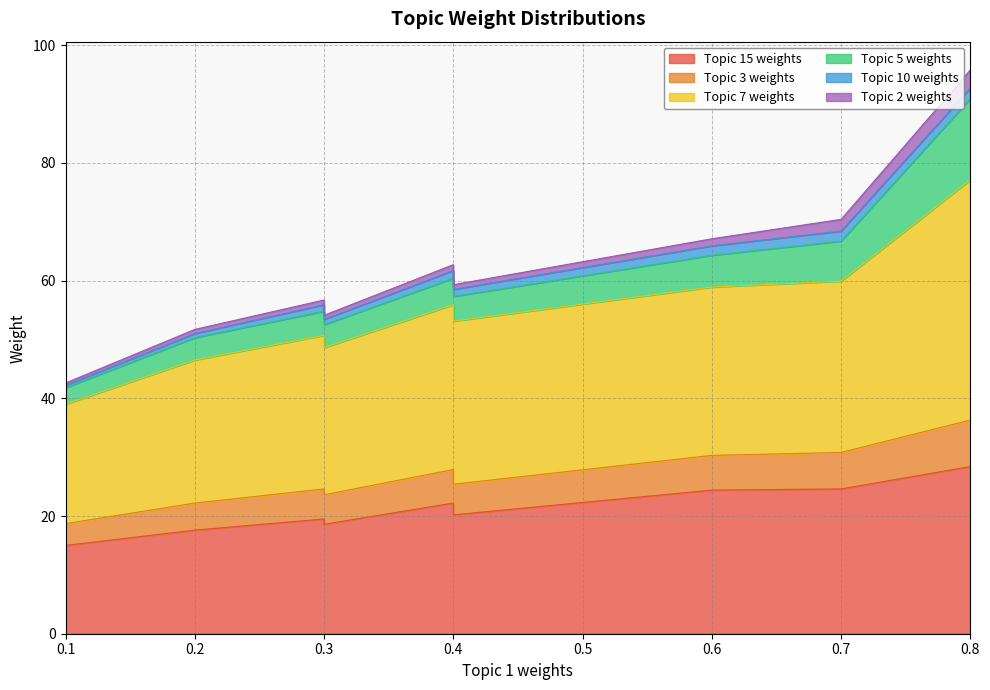

Which series has the largest total across all categories?

Topic 7 weights